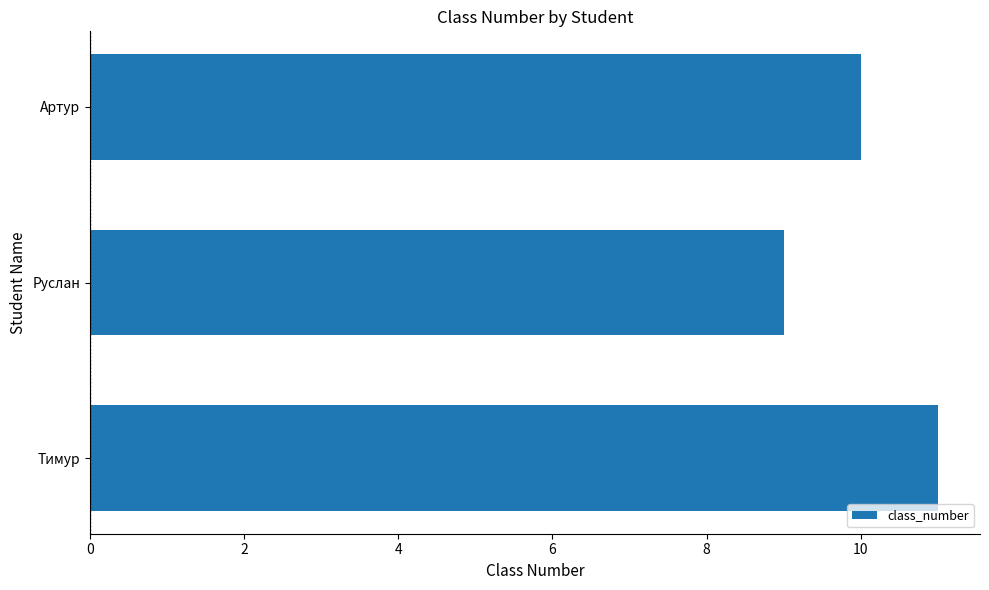

Count the number of categories in the chart.

3